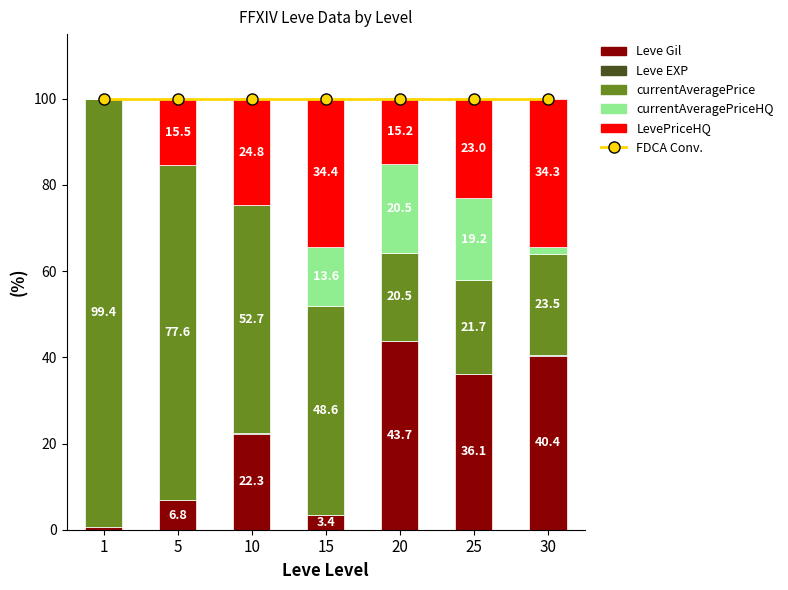

At 10, list the series in order from smallest to largest.

currentAveragePriceHQ, Leve EXP, Leve Gil, LevePriceHQ, currentAveragePrice, FDCA Conv.